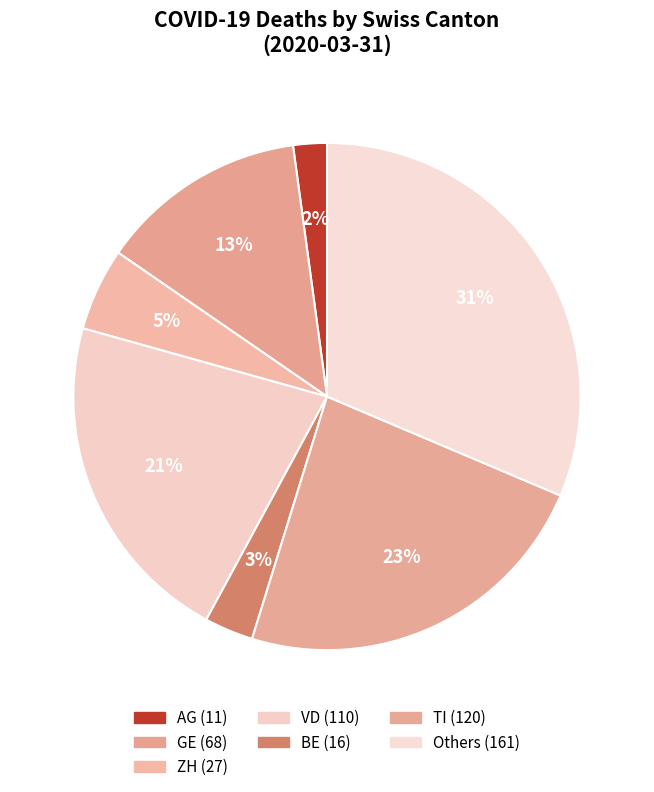

How many segments does this pie chart have?

7